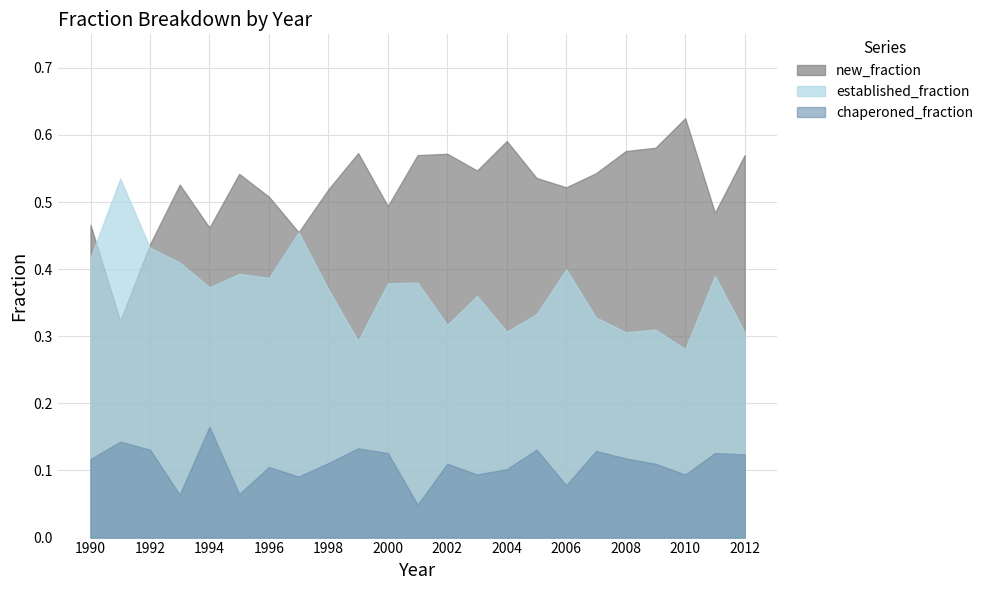

Is it true that new_fraction equals 0.3 at 2005?

False